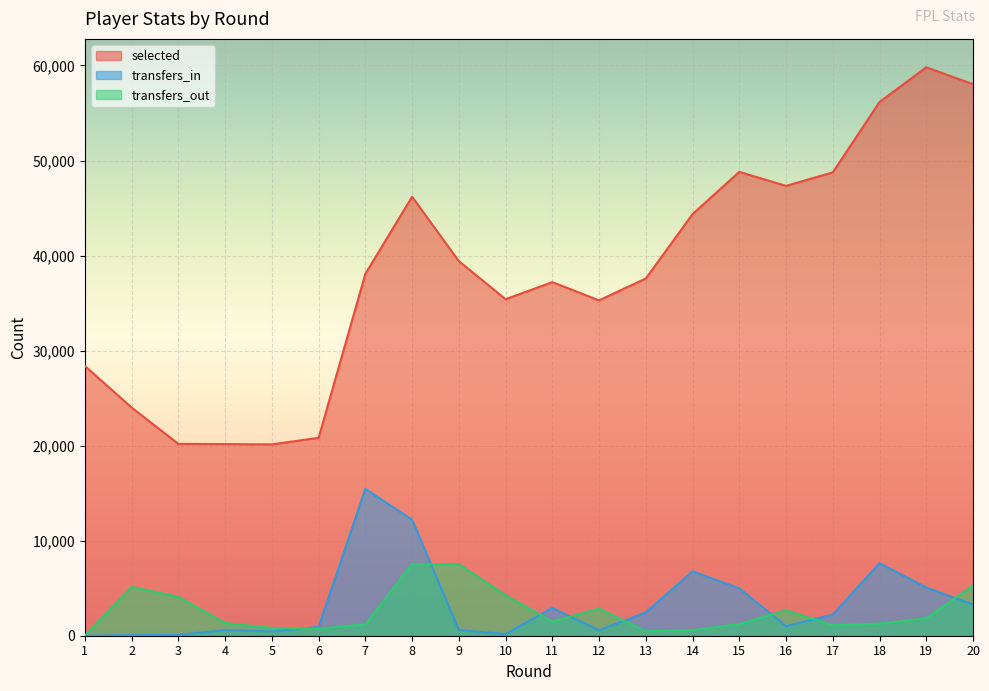

At 20, list the series in order from smallest to largest.

transfers_in, transfers_out, selected